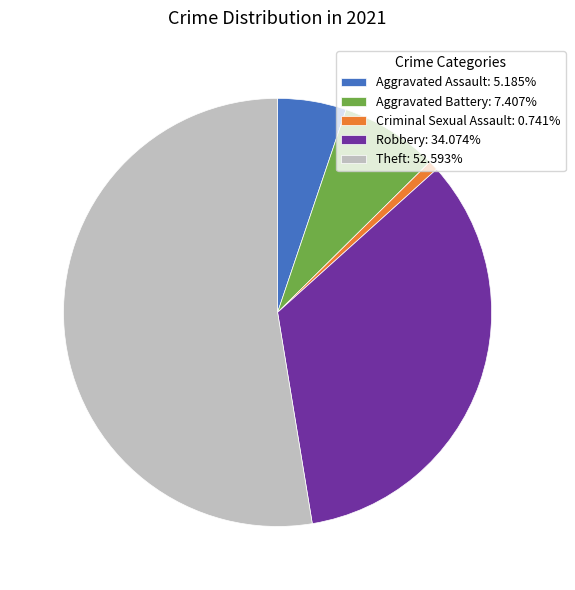

Which category accounts for the majority?

Theft